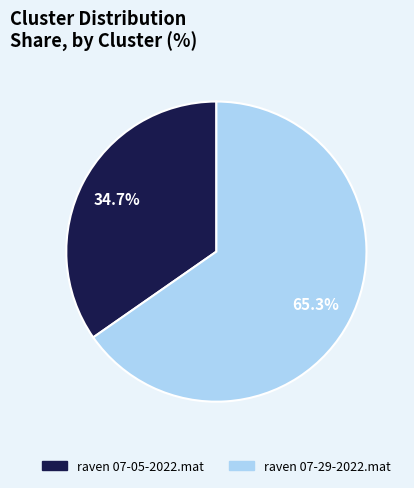

How many segments does this pie chart have?

2